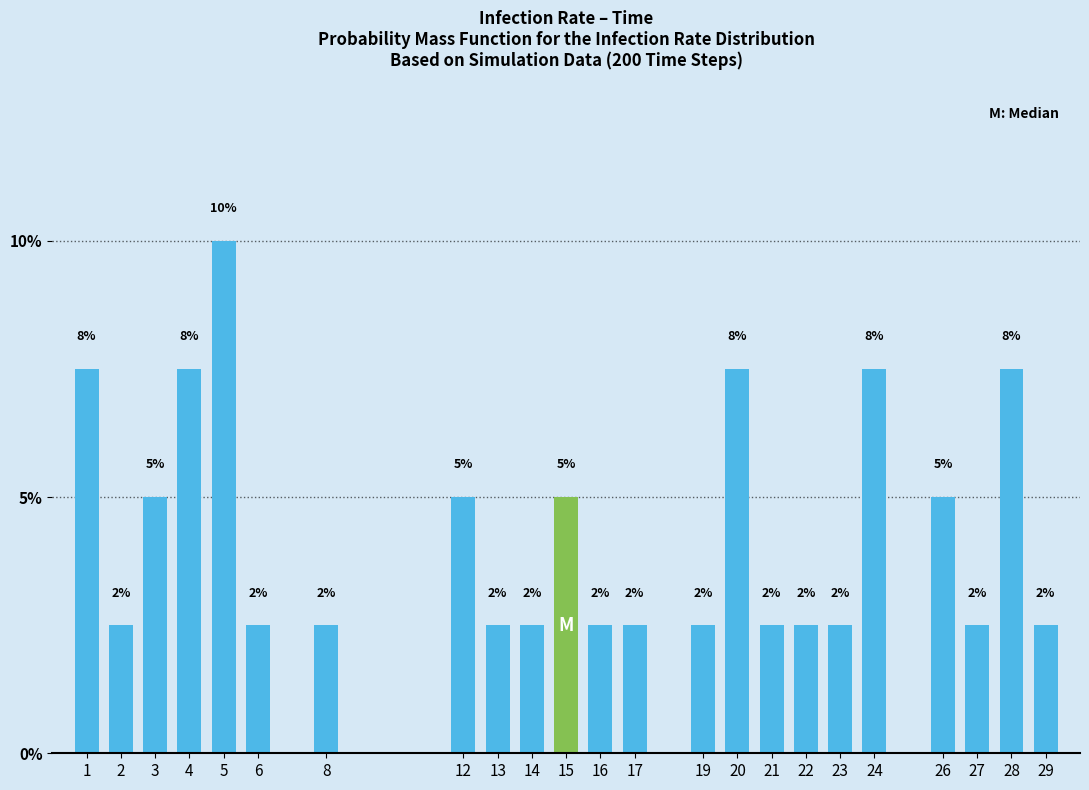

How many bars are there in total?

23